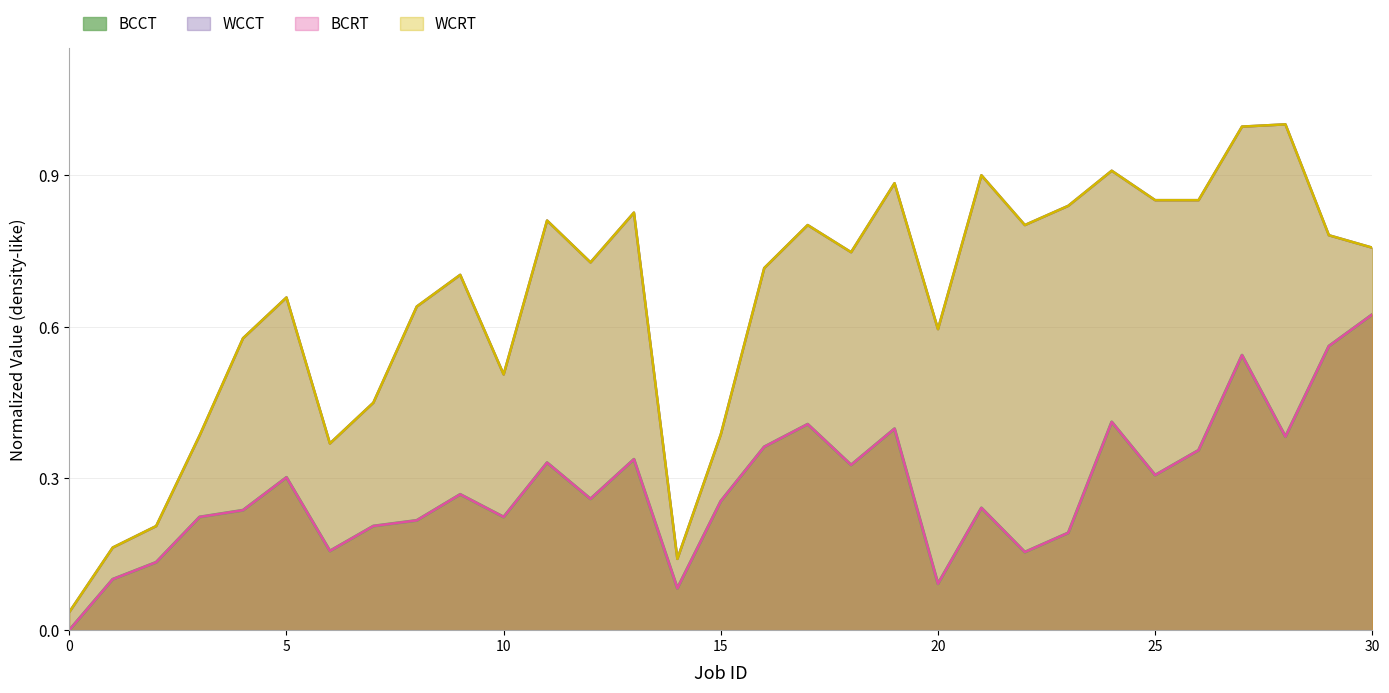

What is the difference between the second highest and second lowest values in the WCCT series?

0.9